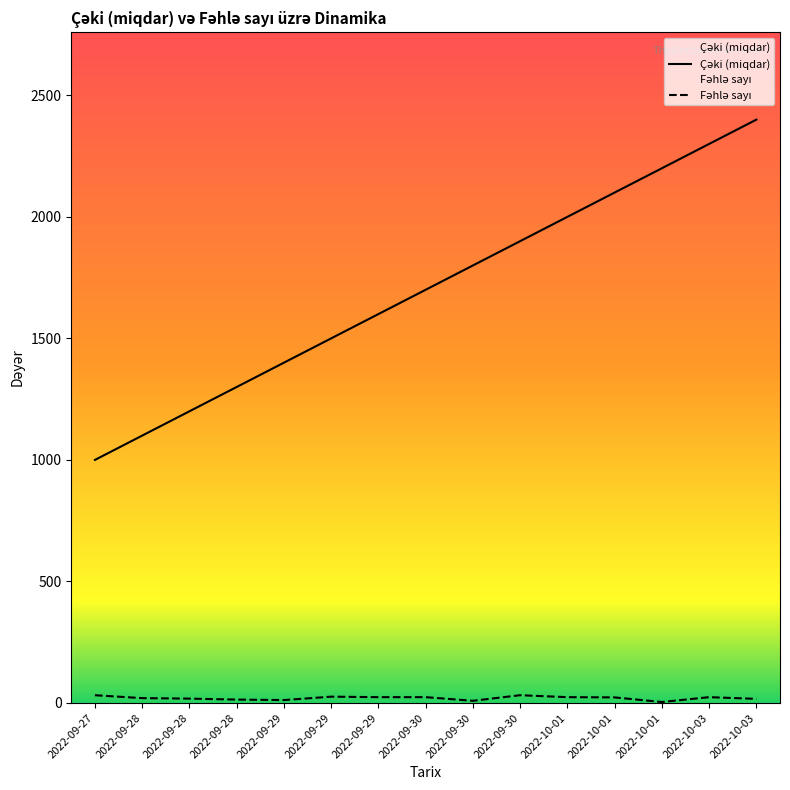

Is the value of Çəki (miqdar) at 2022-09-29 greater than the value of Fəhlə sayı at 2022-10-03?

Yes